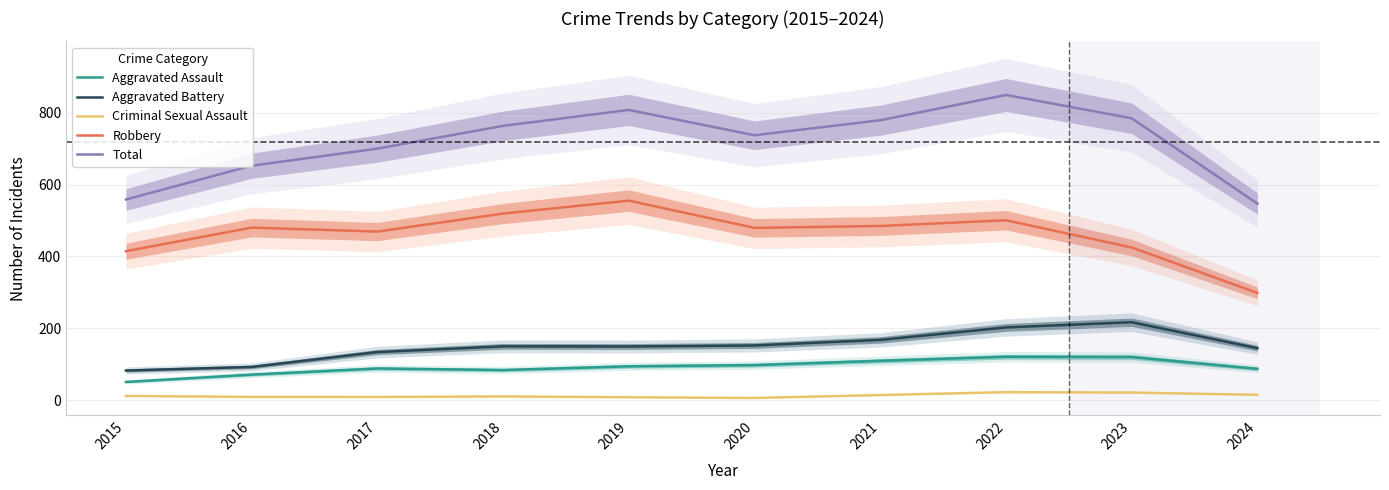

Reading left to right, what are all the values shown in this chart?

Aggravated Assault: 2015=50.3	2016=70.8	2017=87.9	2018=83.5	2019=93.9	2020=97.3	2021=109.2	2022=120.5	2023=119.7	2024=86.9
Aggravated Battery: 2015=82.2	2016=92.1	2017=133.6	2018=149.5	2019=149.0	2020=152.0	2021=167.5	2022=202.2	2023=216.7	2024=144.4
Criminal Sexual Assault: 2015=11.3	2016=8.7	2017=8.5	2018=10.0	2019=7.7	2020=5.7	2021=13.8	2022=21.9	2023=20.8	2024=14.5
Robbery: 2015=414.5	2016=480.1	2017=469.1	2018=519.3	2019=555.3	2020=479.3	2021=484.7	2022=500.6	2023=424.8	2024=298.4
Total: 2015=558.4	2016=652.5	2017=700.1	2018=763.4	2019=807.9	2020=737.3	2021=779.2	2022=849.6	2023=784.6	2024=547.0